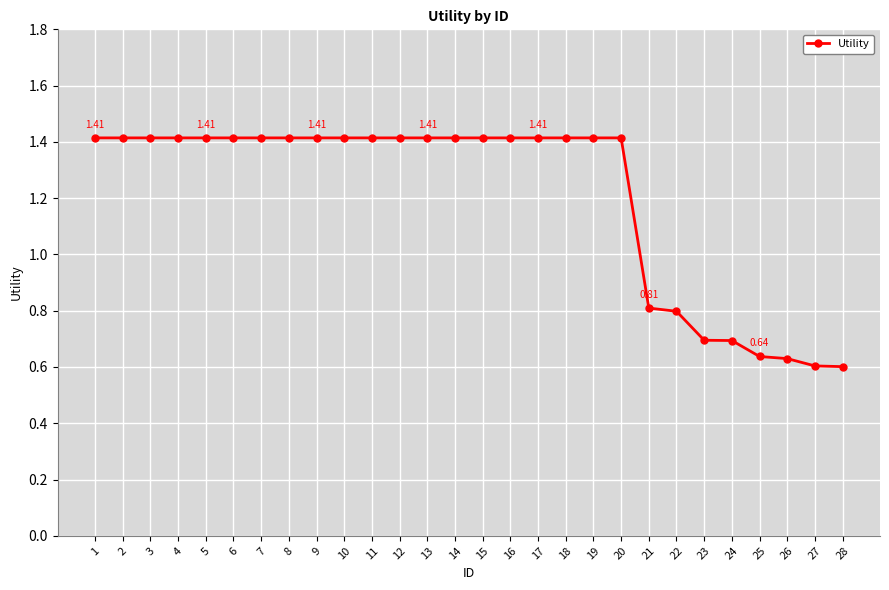

What is the value of the 22nd point from the left?

0.8